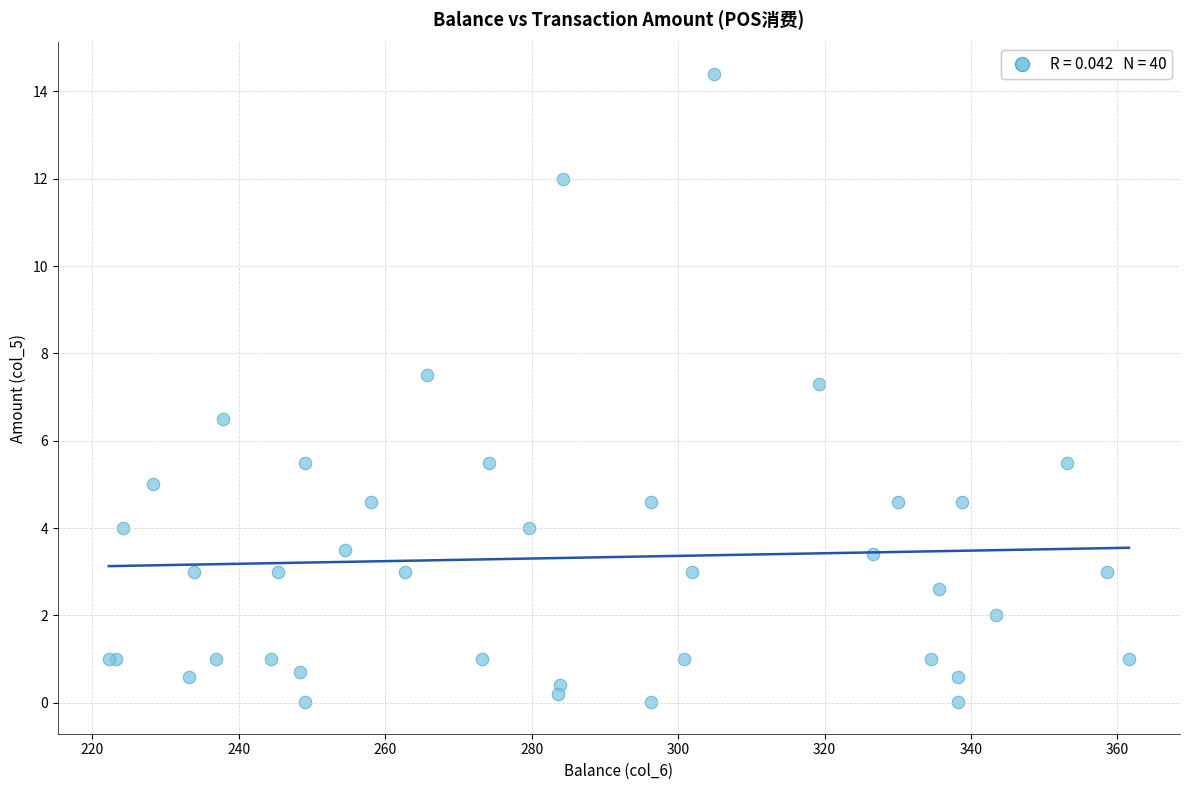

What Y value in the scatter plot is closest to 7?

7.3